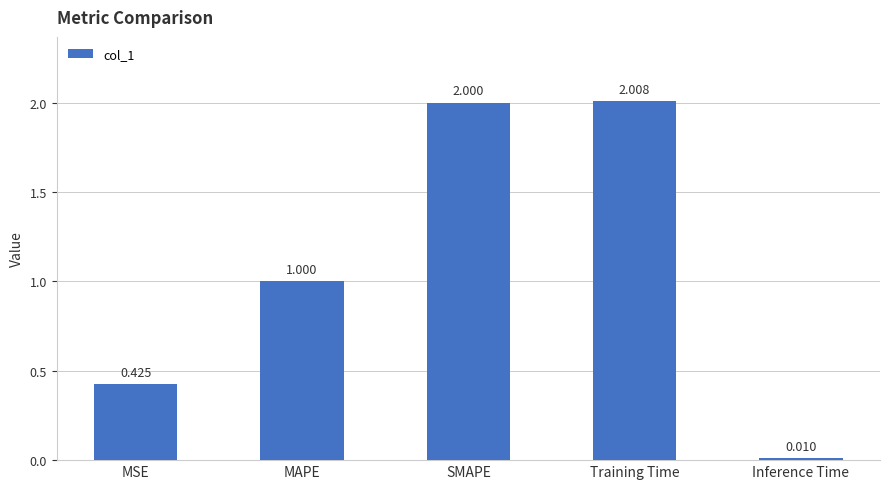

Between SMAPE and MAPE, which is larger?

SMAPE